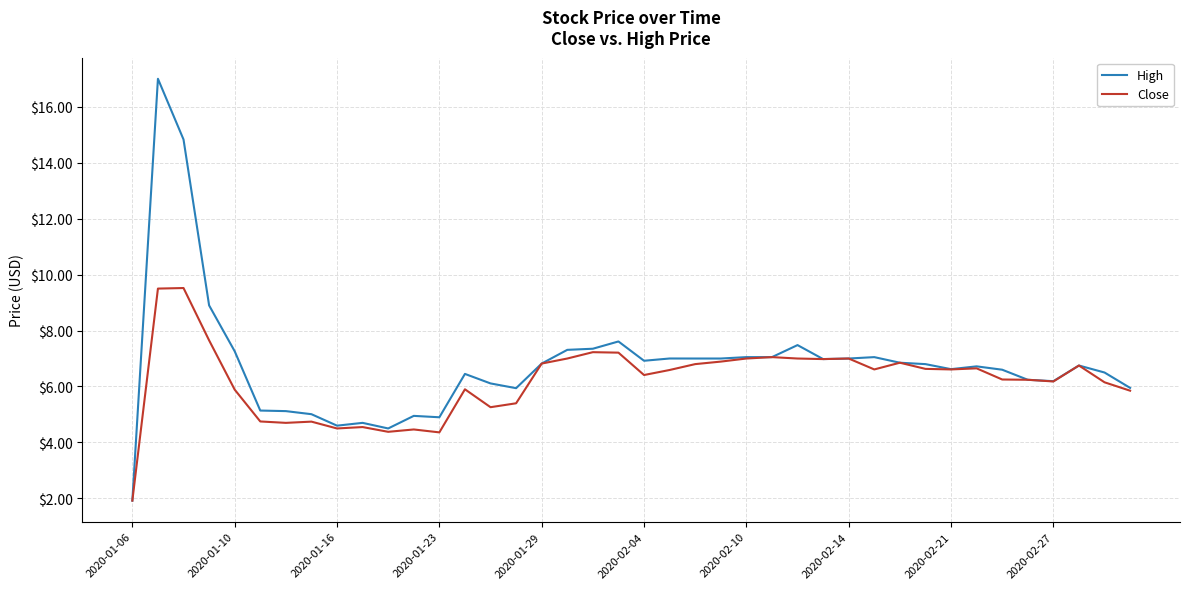

What is the difference between the maximum and minimum values in the High series?

15.1